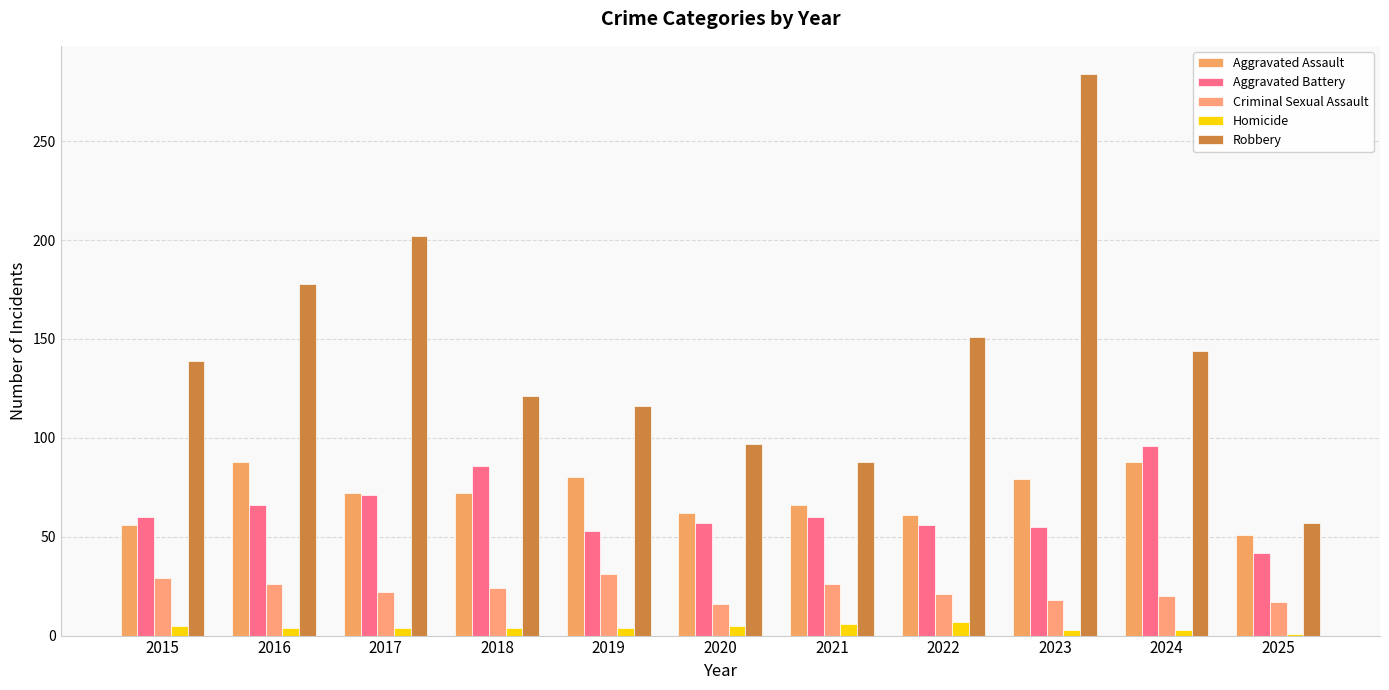

Which category has the lowest value in the Aggravated Battery series?

2025